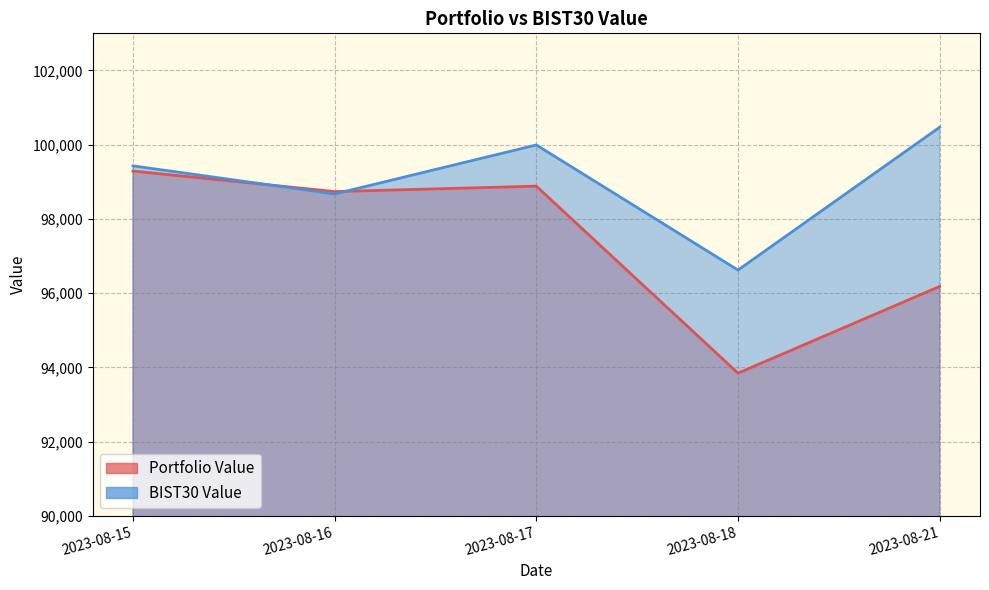

List the series in order of their peak value, highest first.

BIST30 Value, Portfolio Value